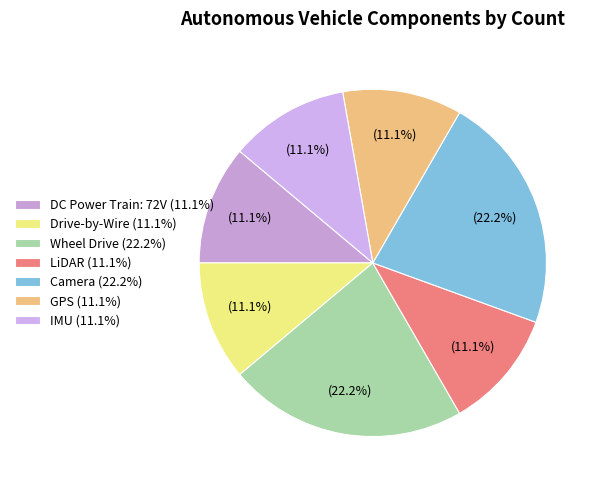

To the nearest percent, what percentage of the pie is Wheel Drive?

22%